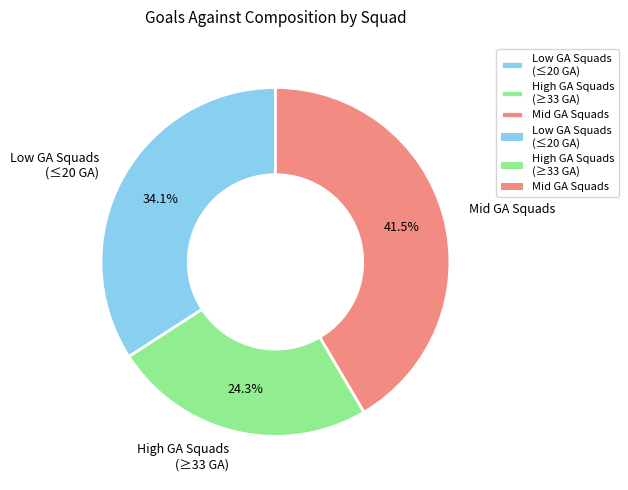

Which slice is the smallest?

High GA Squads (≥33 GA)